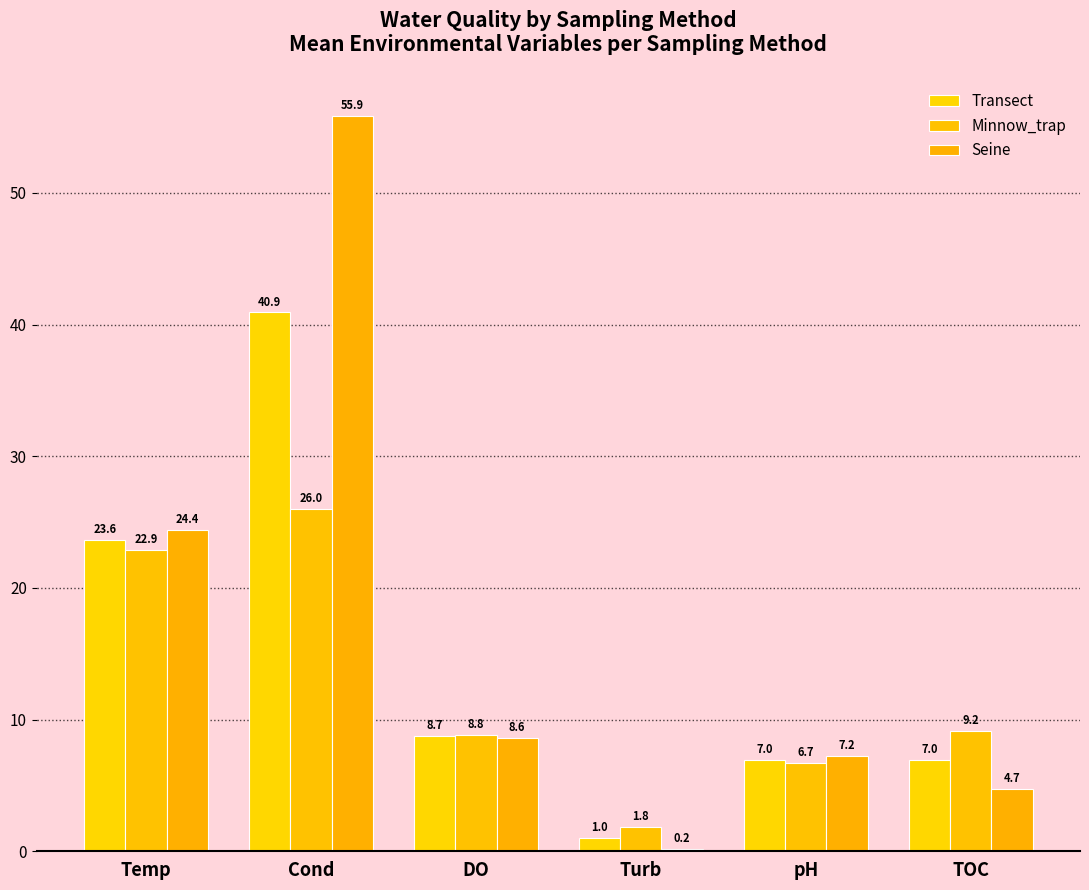

Does the chart contain stacked bars?

No